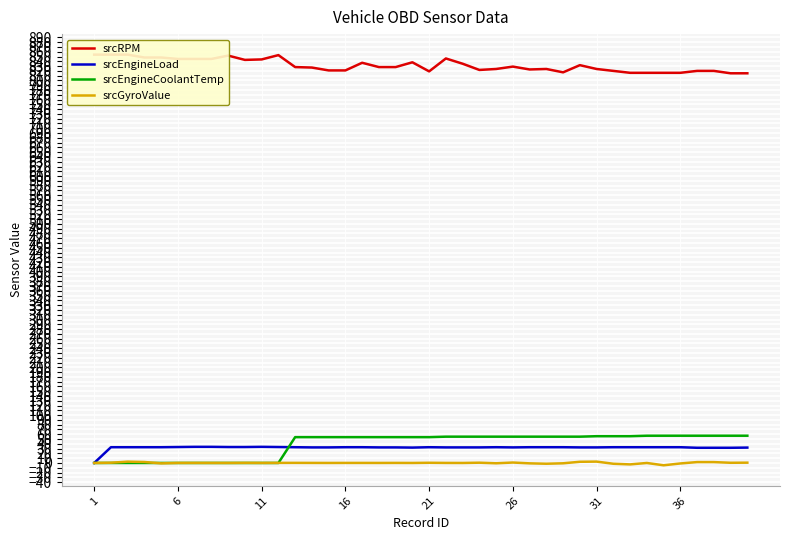

How many lines are shown in the chart?

4